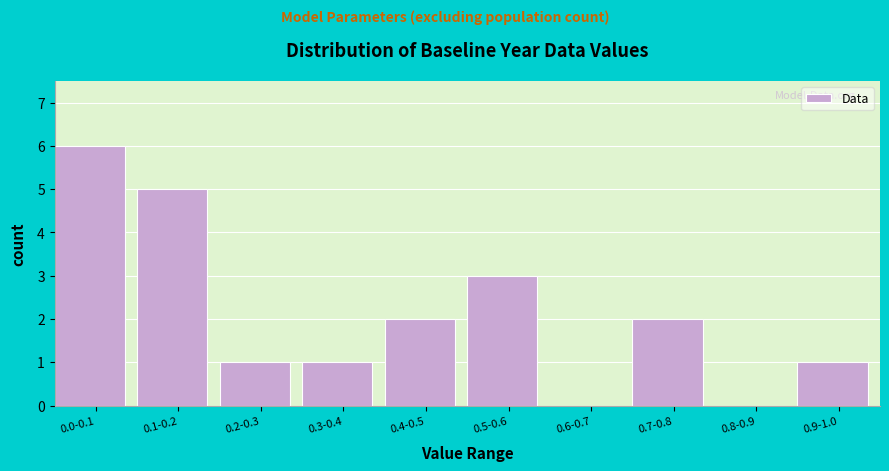

Reading left to right, extract all data points from this chart.

0.0-0.1=6	0.1-0.2=5	0.2-0.3=1	0.3-0.4=1	0.4-0.5=2	0.5-0.6=3	0.6-0.7=0	0.7-0.8=2	0.8-0.9=0	0.9-1.0=1